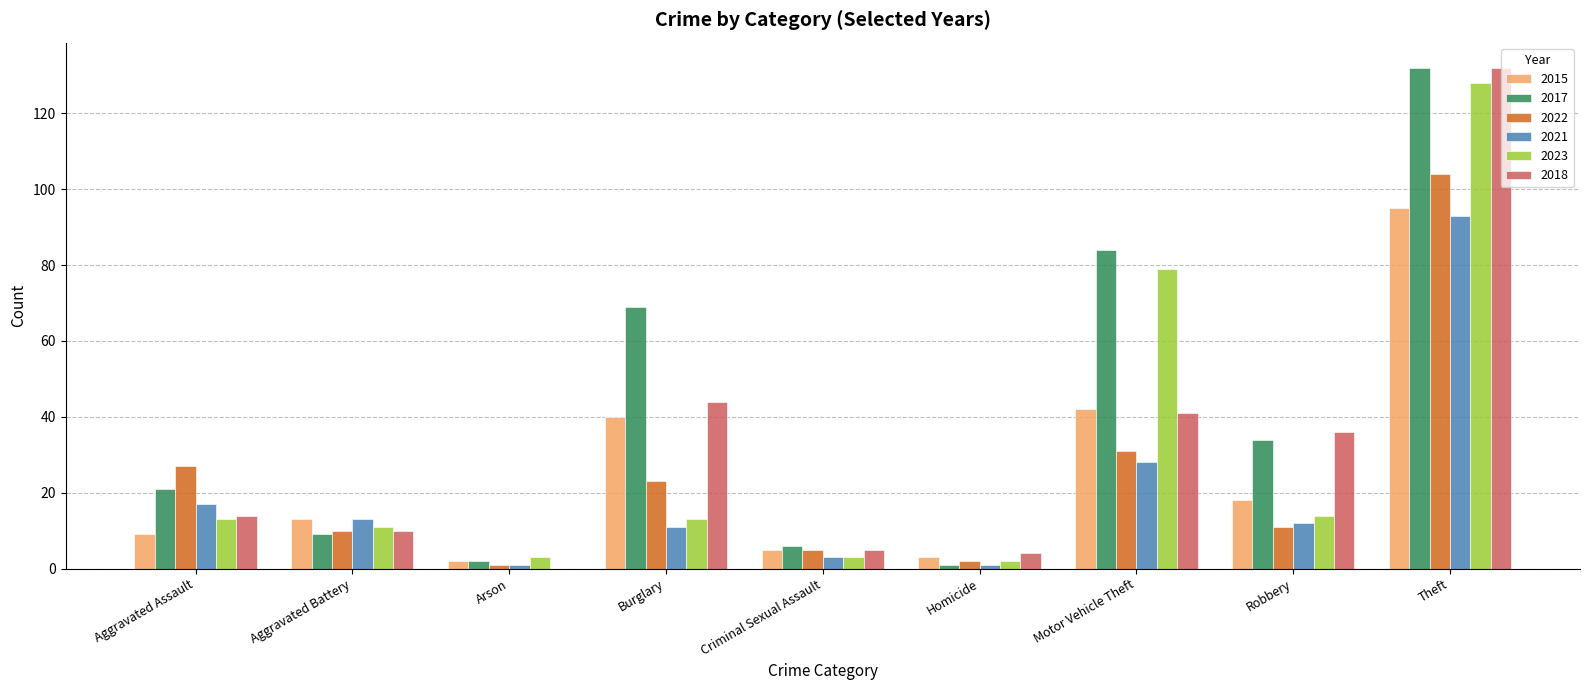

True or false: 2021 has a value of 3 at Criminal Sexual Assault.

True